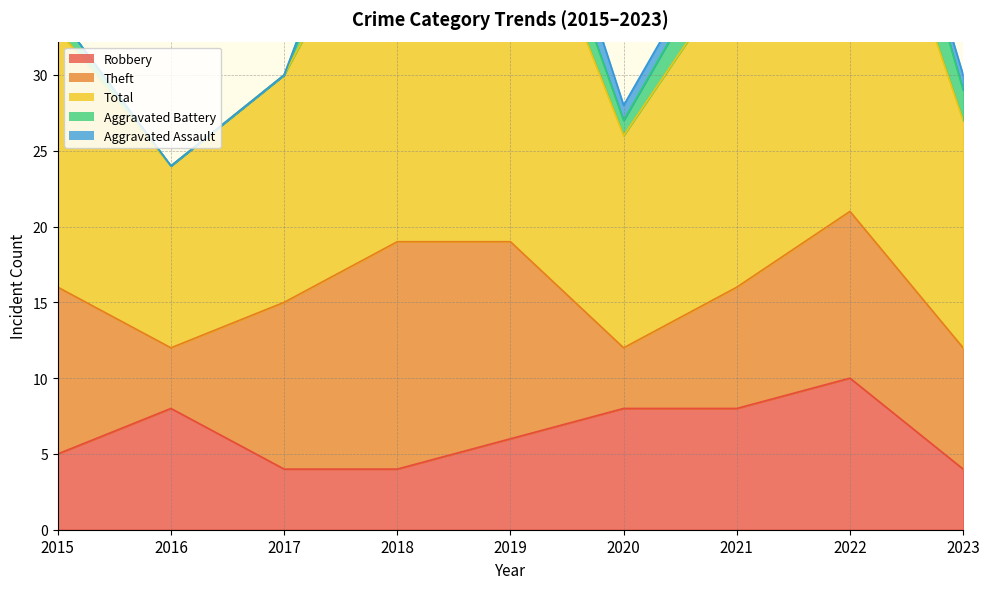

How many Aggravated Battery values are between 1 and 3?

5